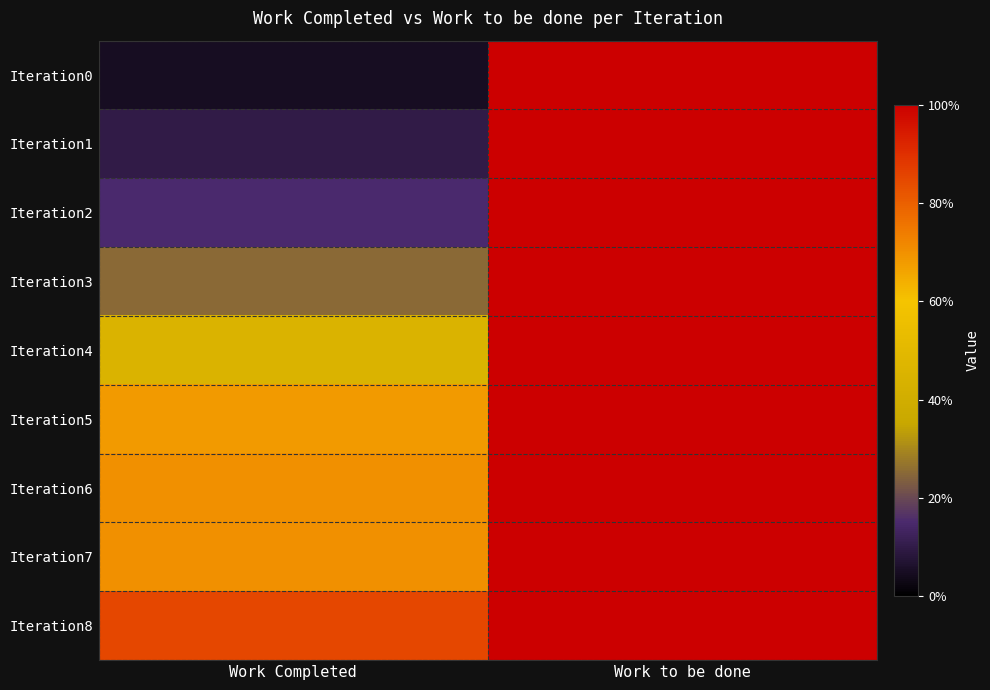

Rank the series at Work Completed from lowest to highest value.

Iteration0, Iteration1, Iteration2, Iteration3, Iteration4, Iteration5, Iteration6, Iteration7, Iteration8